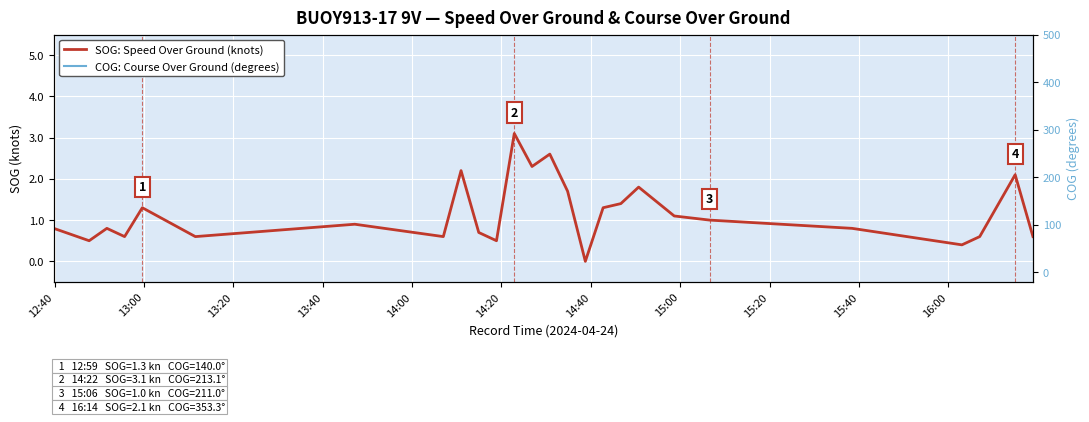

List the series in order of their overall mean, lowest first.

SOG: Speed Over Ground (knots), COG: Course Over Ground (degrees)